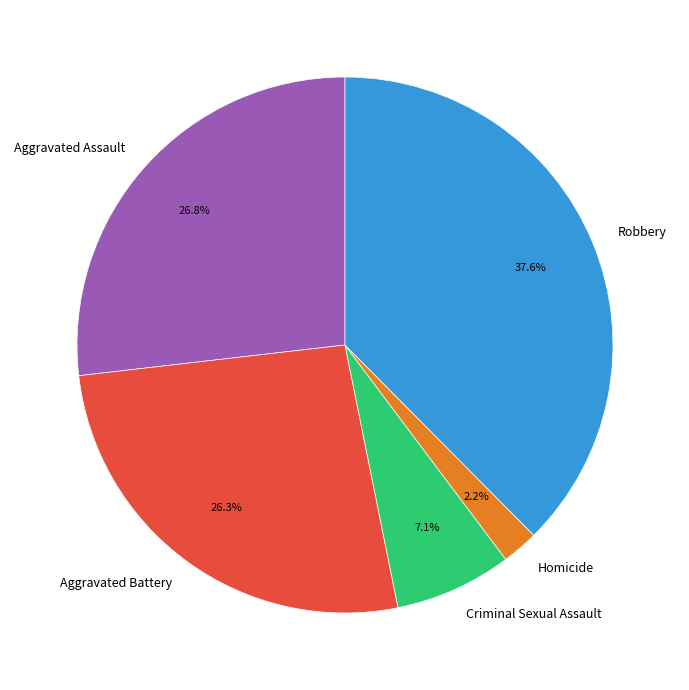

Does any single category account for the majority?

No